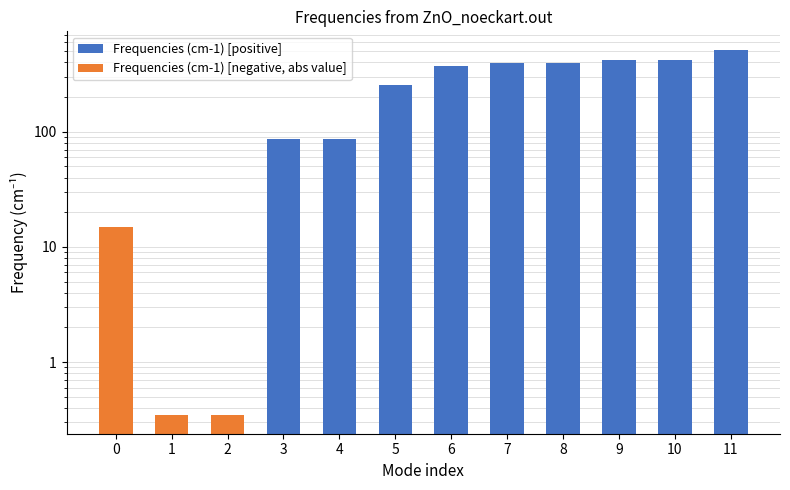

True or false: the data shows 124.1 at 4.

False